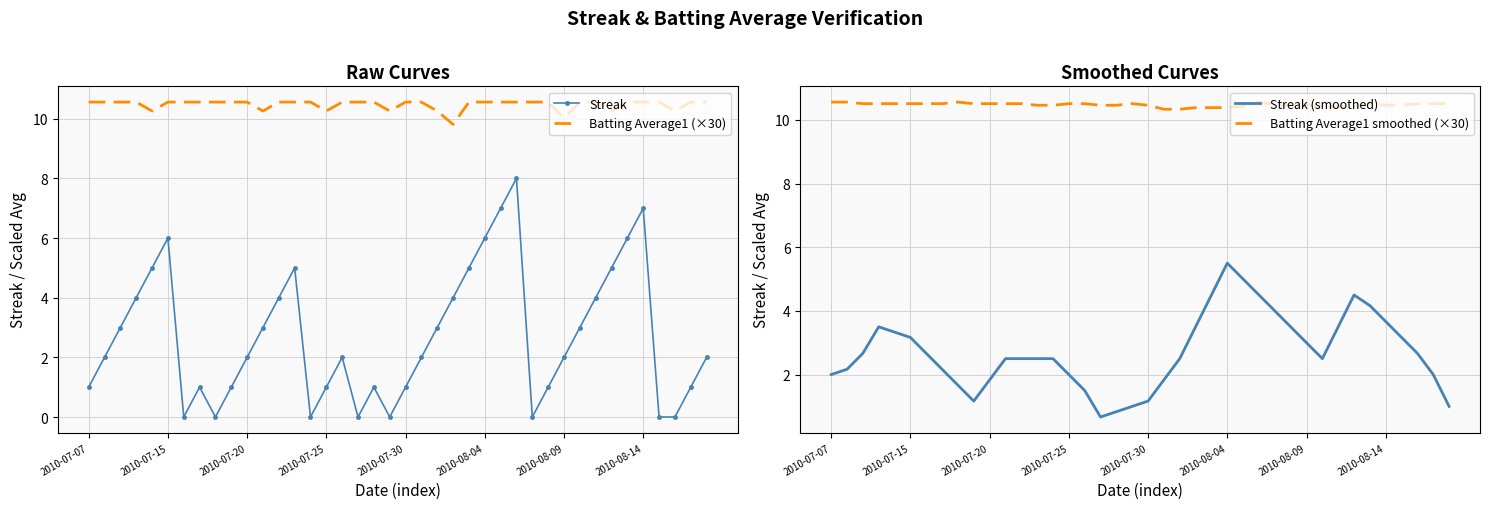

True or false: Batting Average1 (×30) and Streak cross at least once.

False